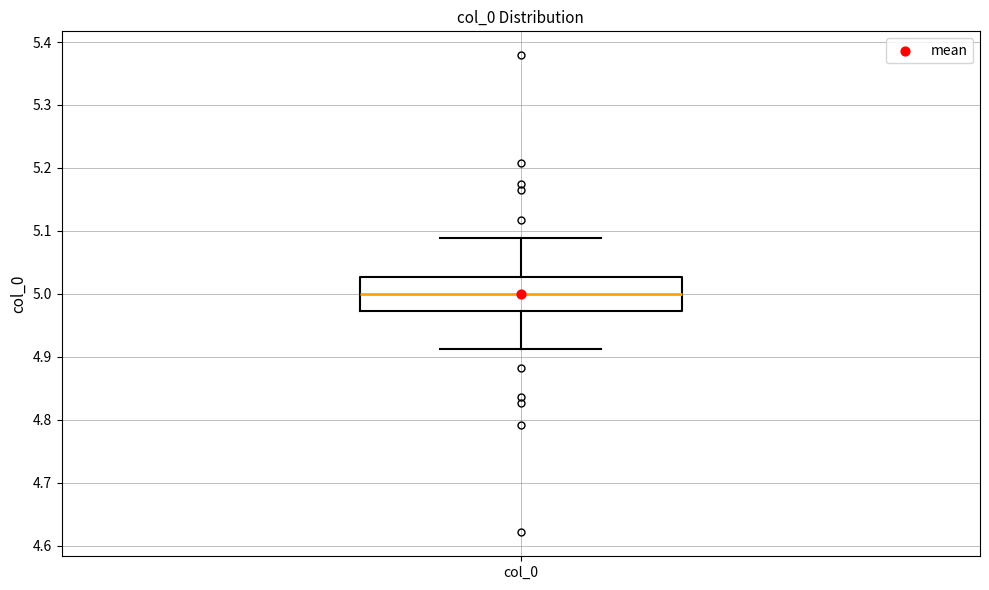

Read this box plot against the y-axis: the position of the median line, the range covered by the box, and the ends of both whiskers. The values are not printed on the chart, so give them approximately, as read against the axis.

median 5.00, box 4.97 to 5.03, whiskers 4.91 to 5.09